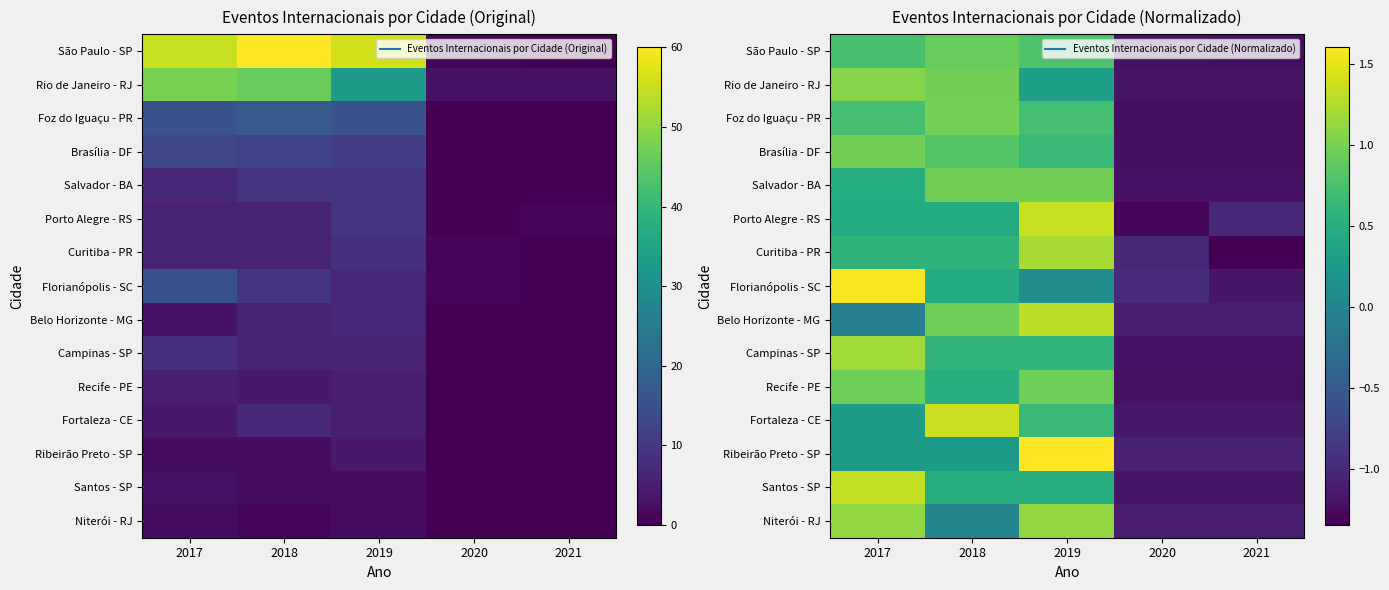

At how many categories does at least one series exceed 0?

3